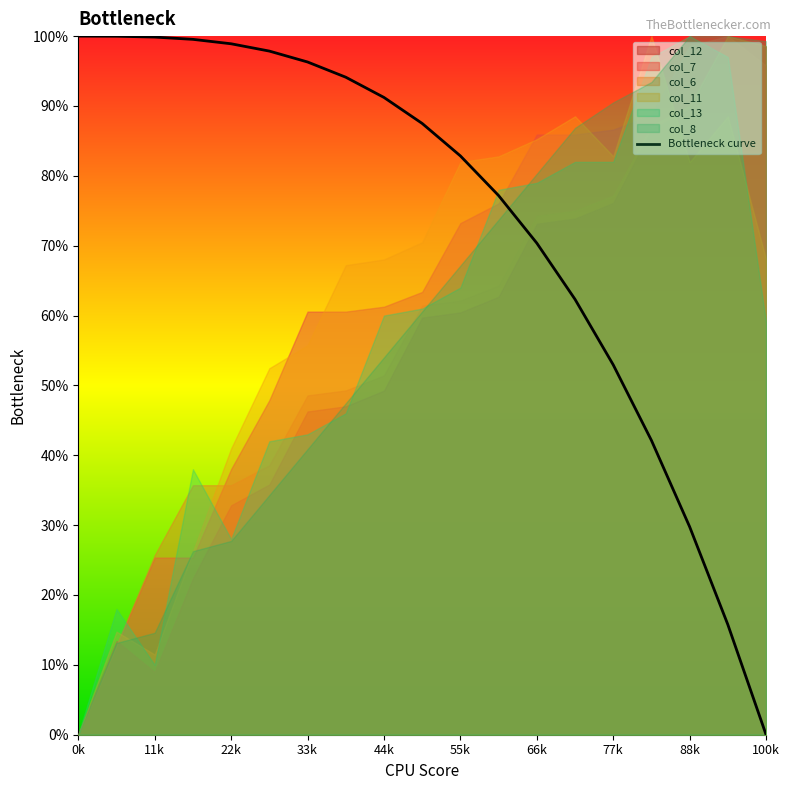

What is the change in value from 66k to 17?

-0.8